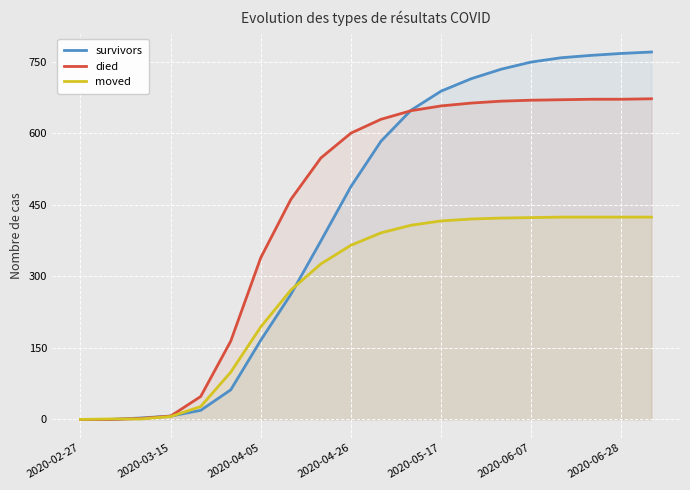

What is the difference between the highest and lowest values at 10?

238